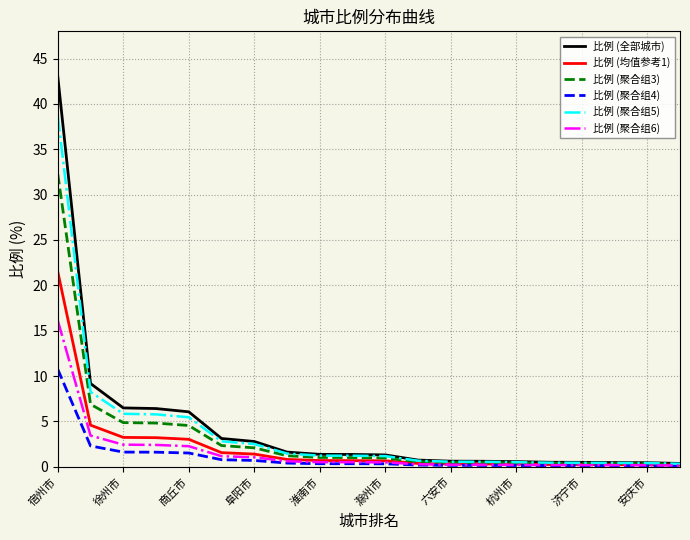

Which series has the largest range (max minus min)?

比例 (全部城市)